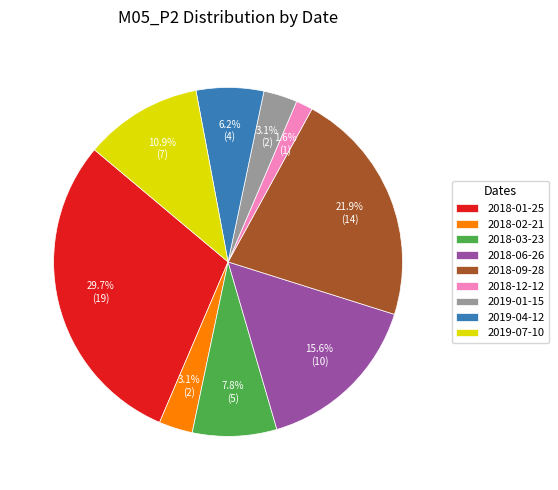

What is the ratio of the value at 2019-01-15 to the value at 2018-01-25?

0.1